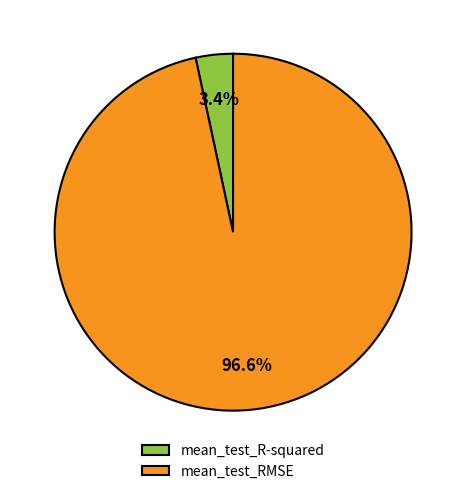

Which has a higher value, mean_test_R-squared or mean_test_RMSE?

mean_test_RMSE